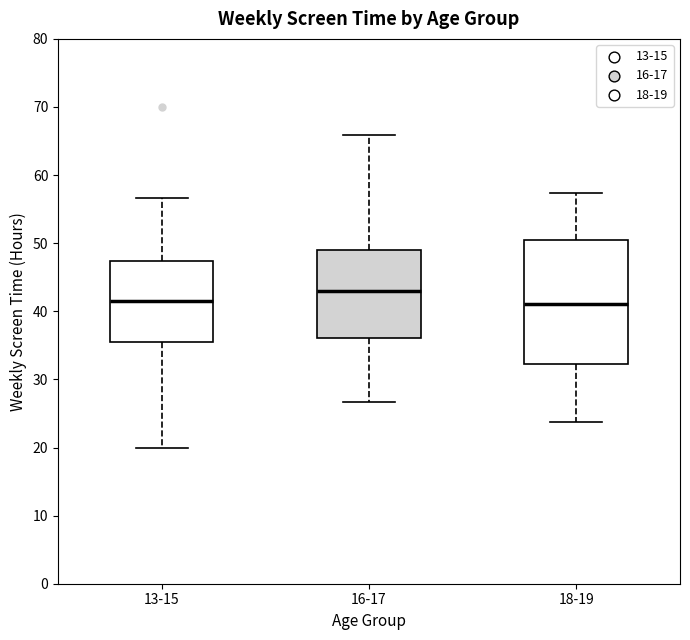

Comparing the boxes themselves (not the whiskers), which one is the tallest?

18-19